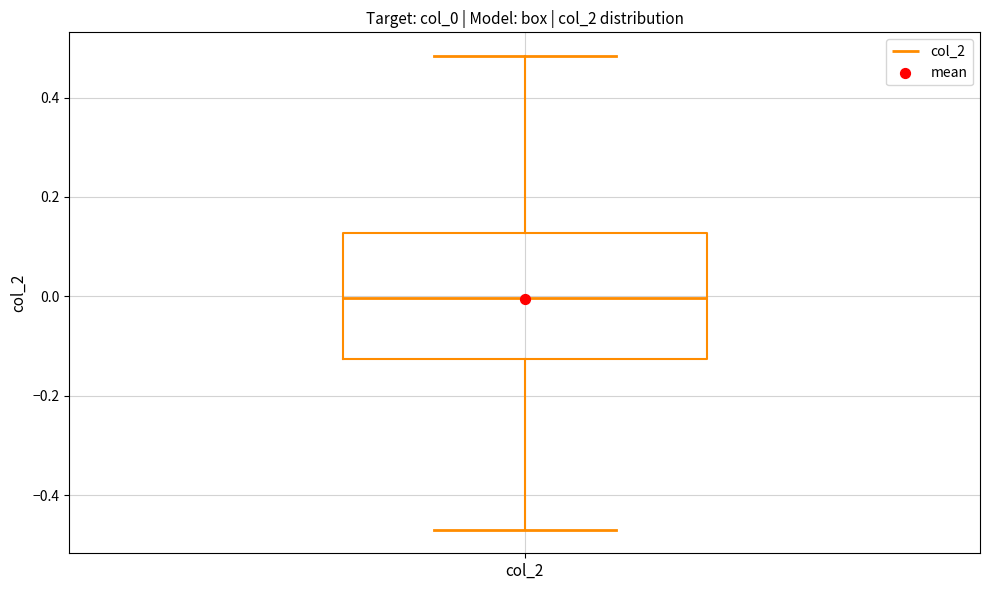

Where is the lower edge of the box for col_2 on the y-axis? The values are not printed on the chart, so give them approximately, as read against the axis.

-0.12